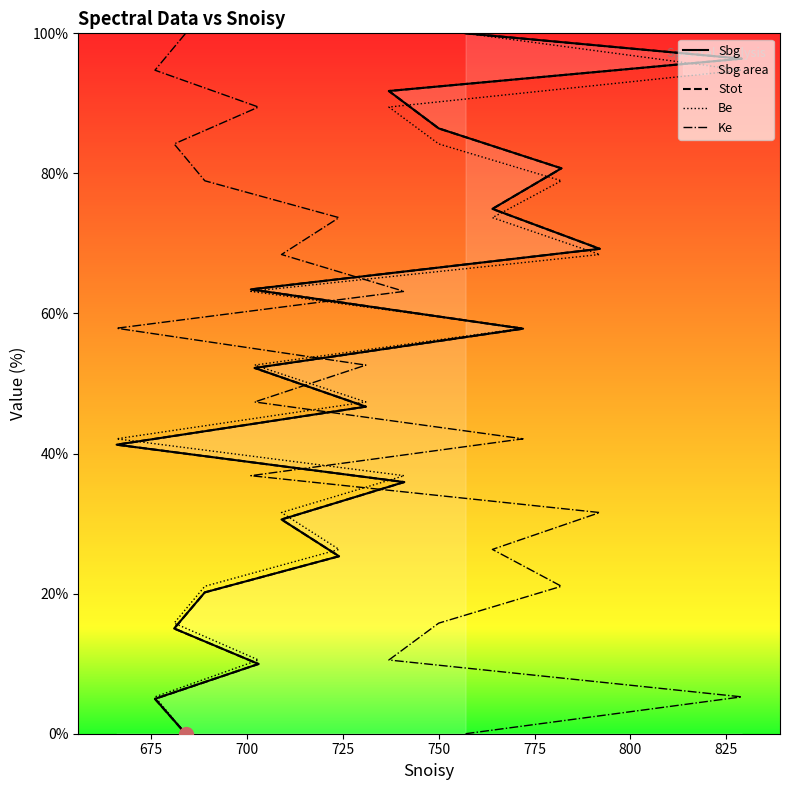

How many lines are shown in the chart?

4